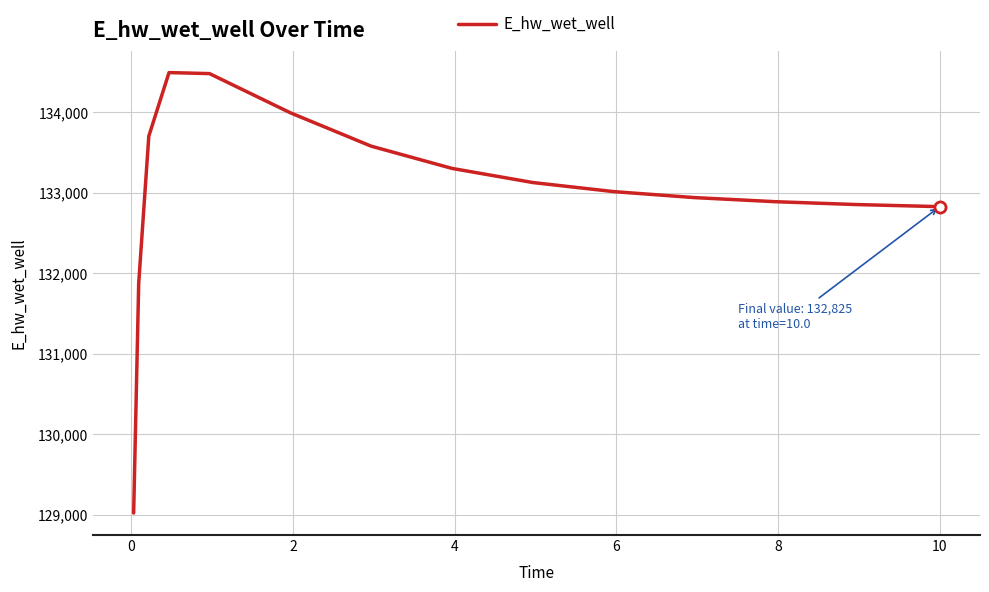

What is the difference between the second highest and second lowest values?

2604.6